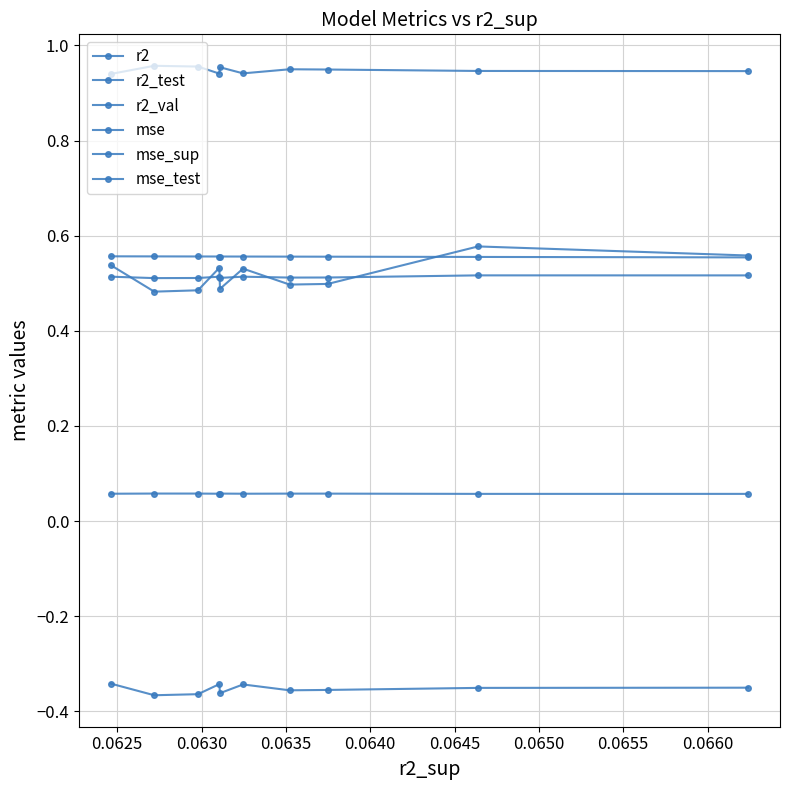

How many lines are shown in the chart?

6